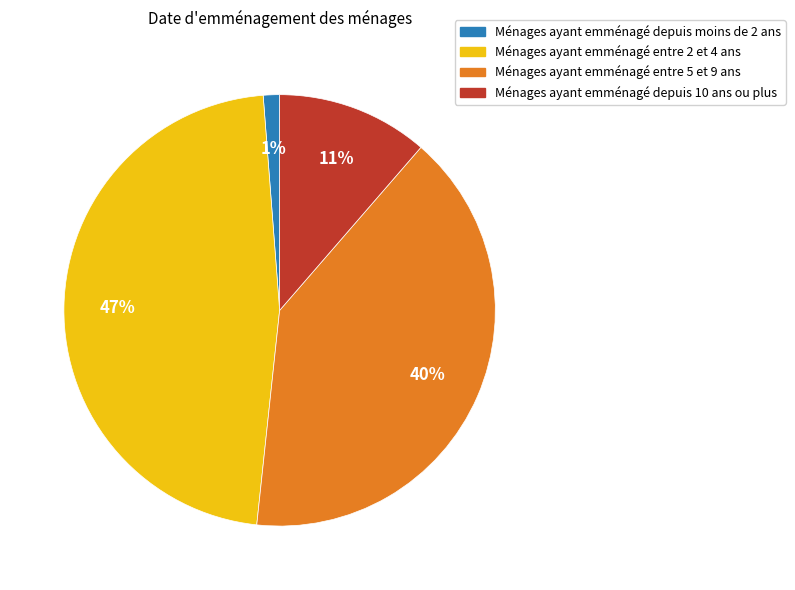

To the nearest percent, what is the average slice percentage?

25%